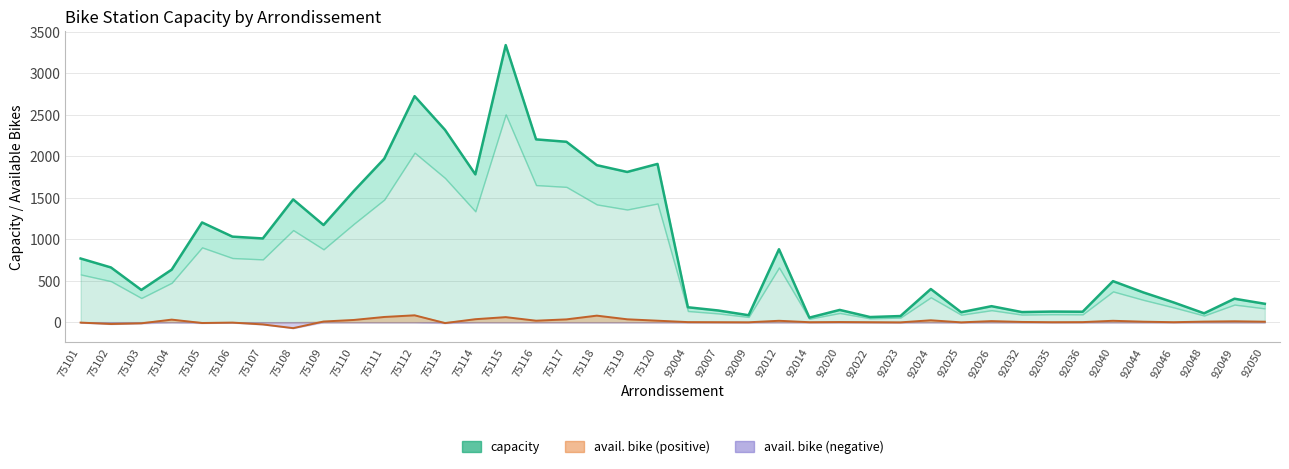

What is the difference between the maximum and minimum values in the avail. bike series?

155